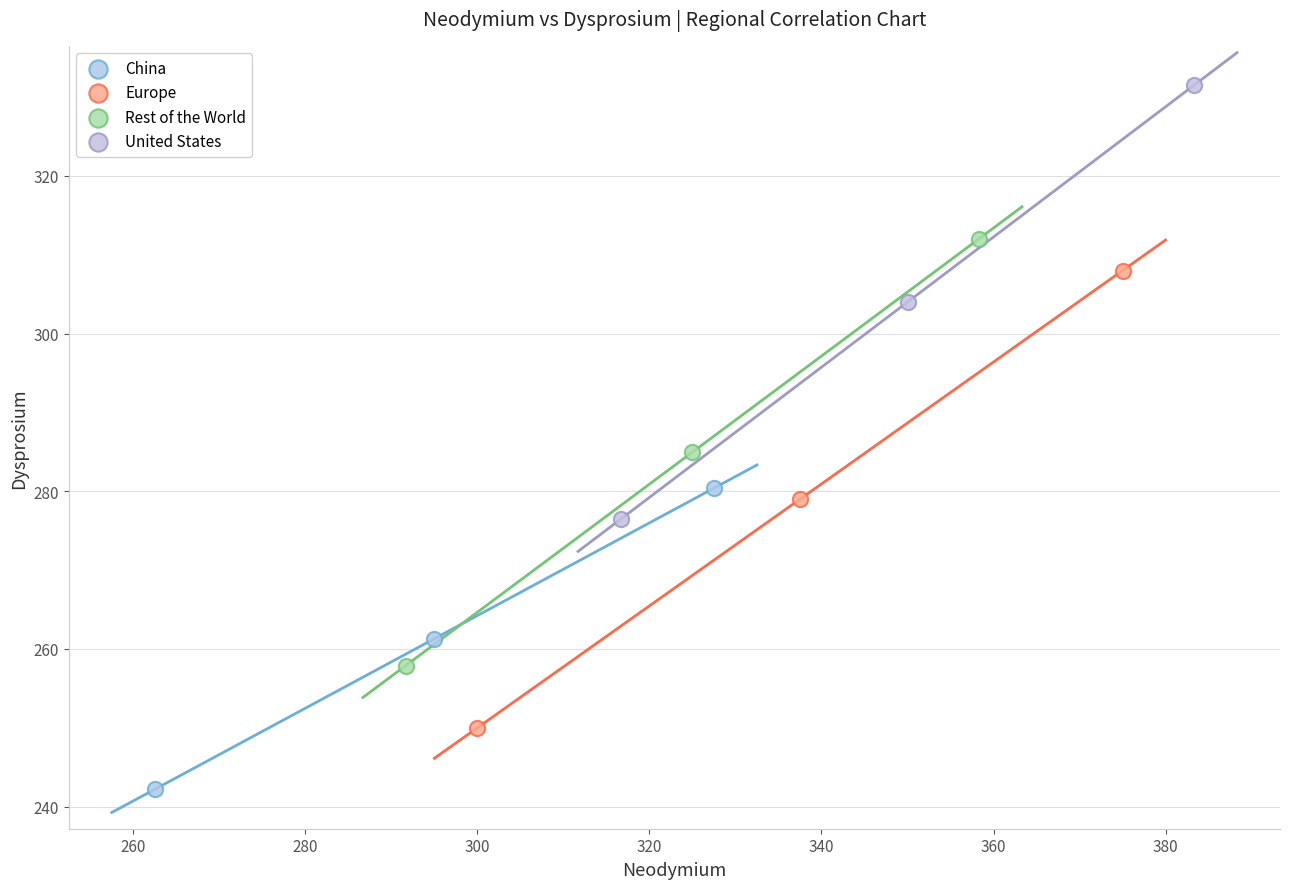

Which series reaches the maximum Y coordinate?

United States